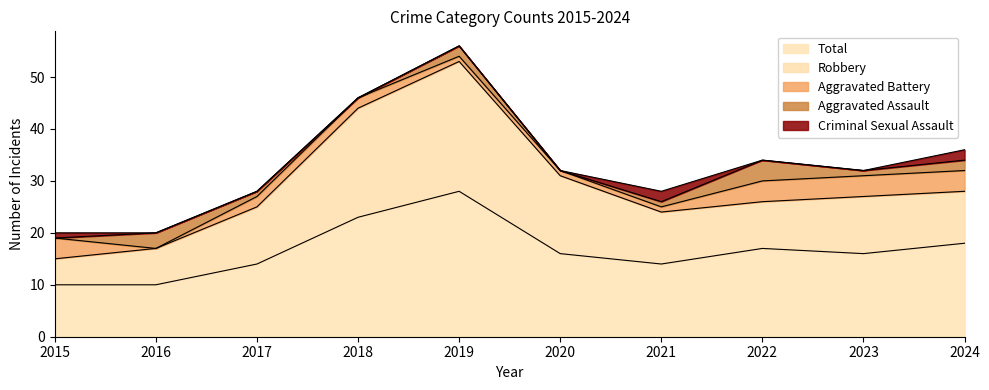

Reading right to left, list all the values displayed in this chart.

Aggravated Assault: 2	1	4	1	0	2	0	1	3	0
Aggravated Battery: 4	4	4	1	1	1	2	2	0	4
Criminal Sexual Assault: 2	0	0	2	0	0	0	0	0	1
Robbery: 10	11	9	10	15	25	21	11	7	5
Total: 18	16	17	14	16	28	23	14	10	10